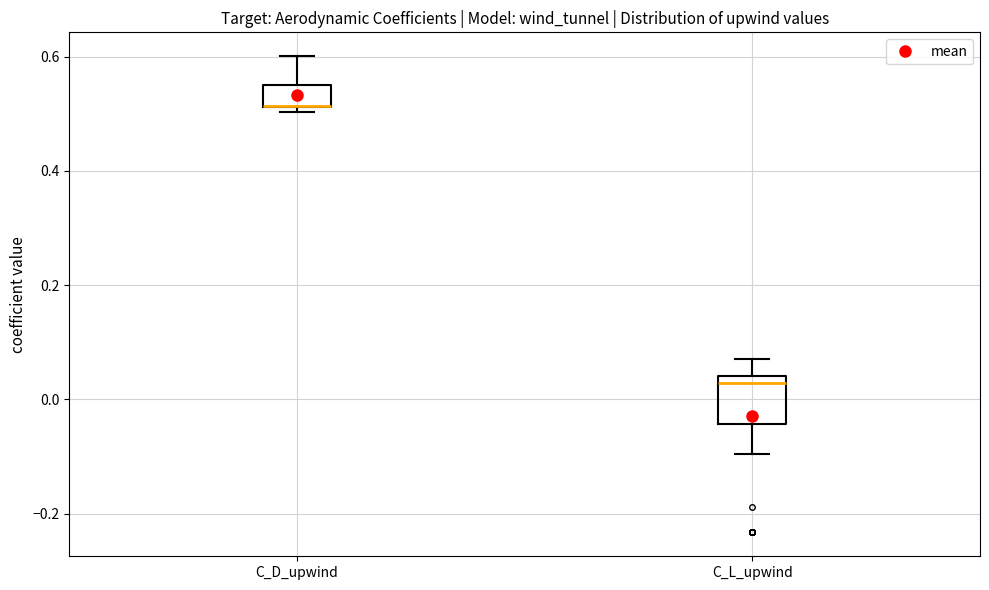

Which box is the tallest, from its lower edge to its upper edge?

C_L_upwind